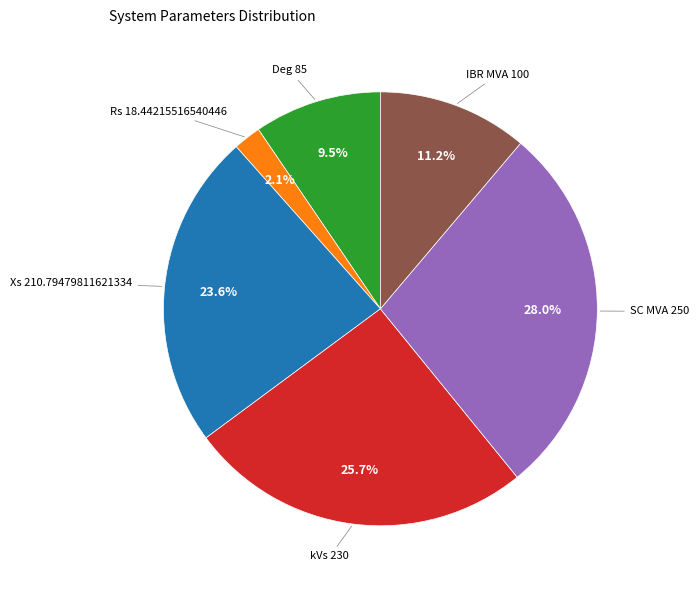

Is there a majority slice in this chart?

No